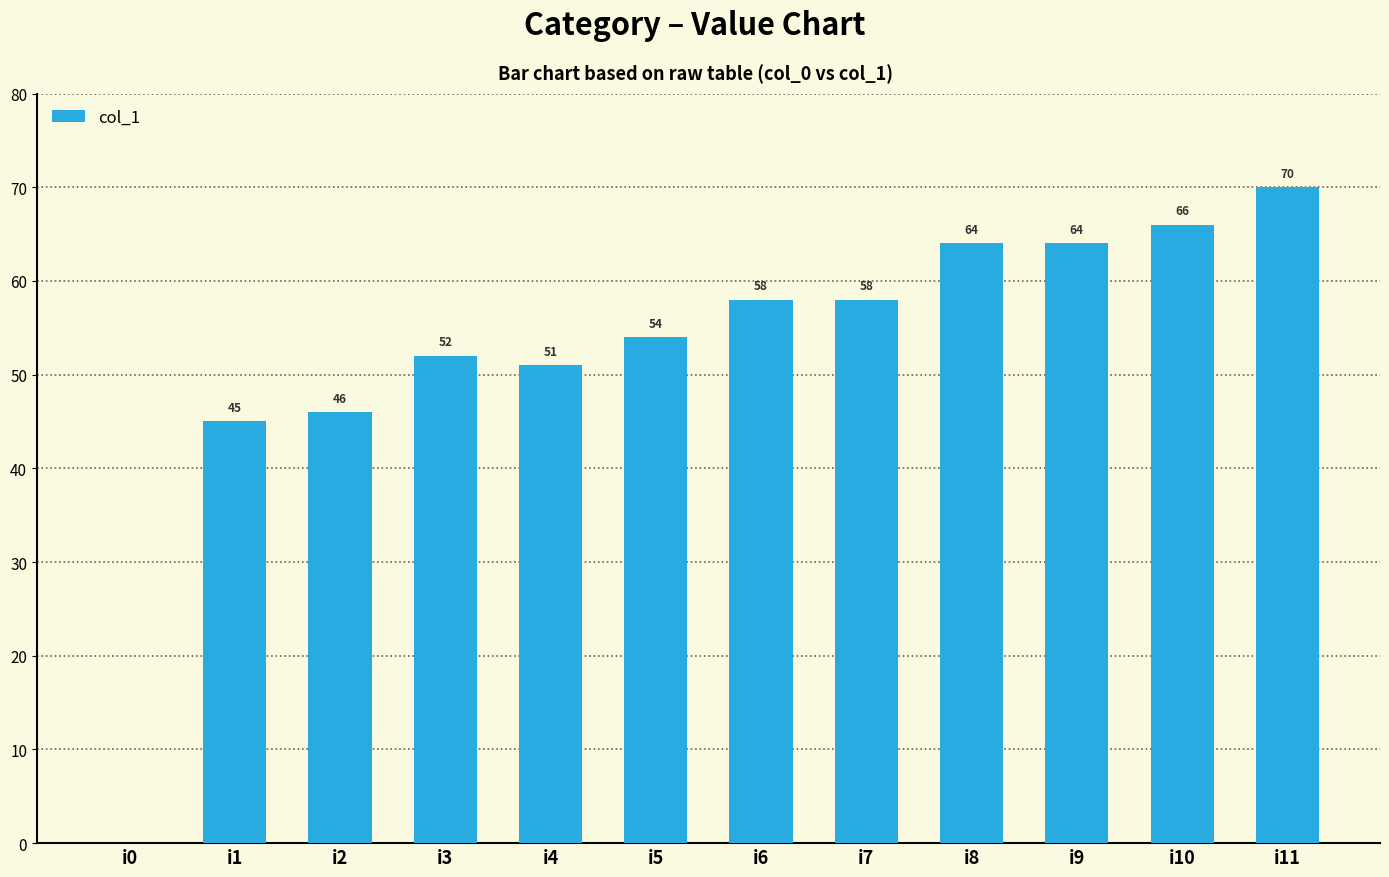

Approximately how many times larger is the value at i7 compared to i3?

1.1